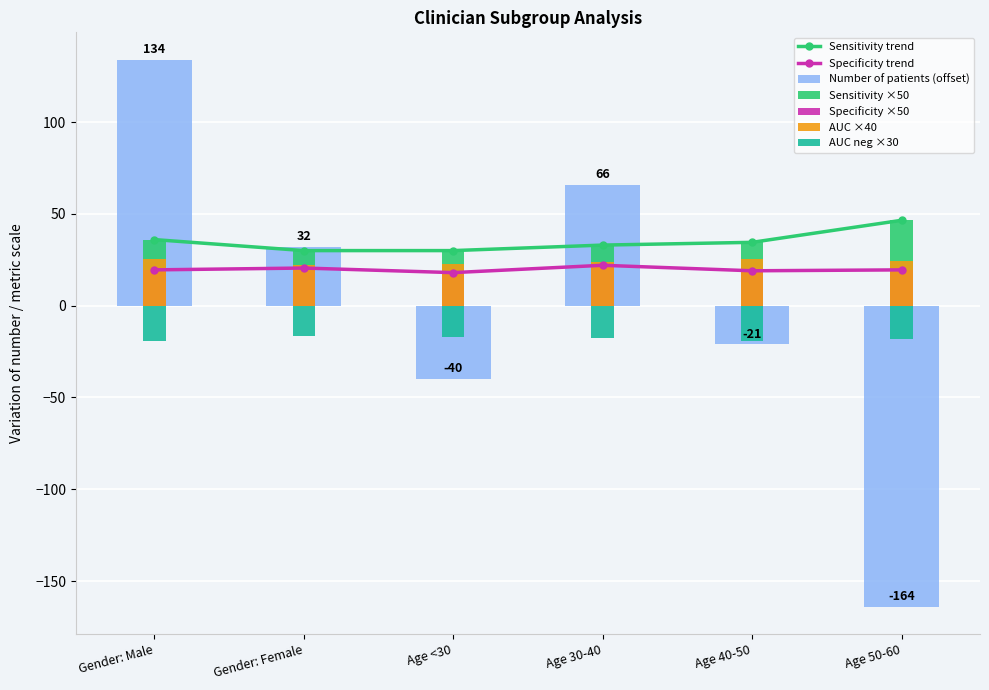

List the labels in order of Number of patient value, largest first.

Gender: Male, Age 30-40, Gender: Female, Age 40-50, Age <30, Age 50-60